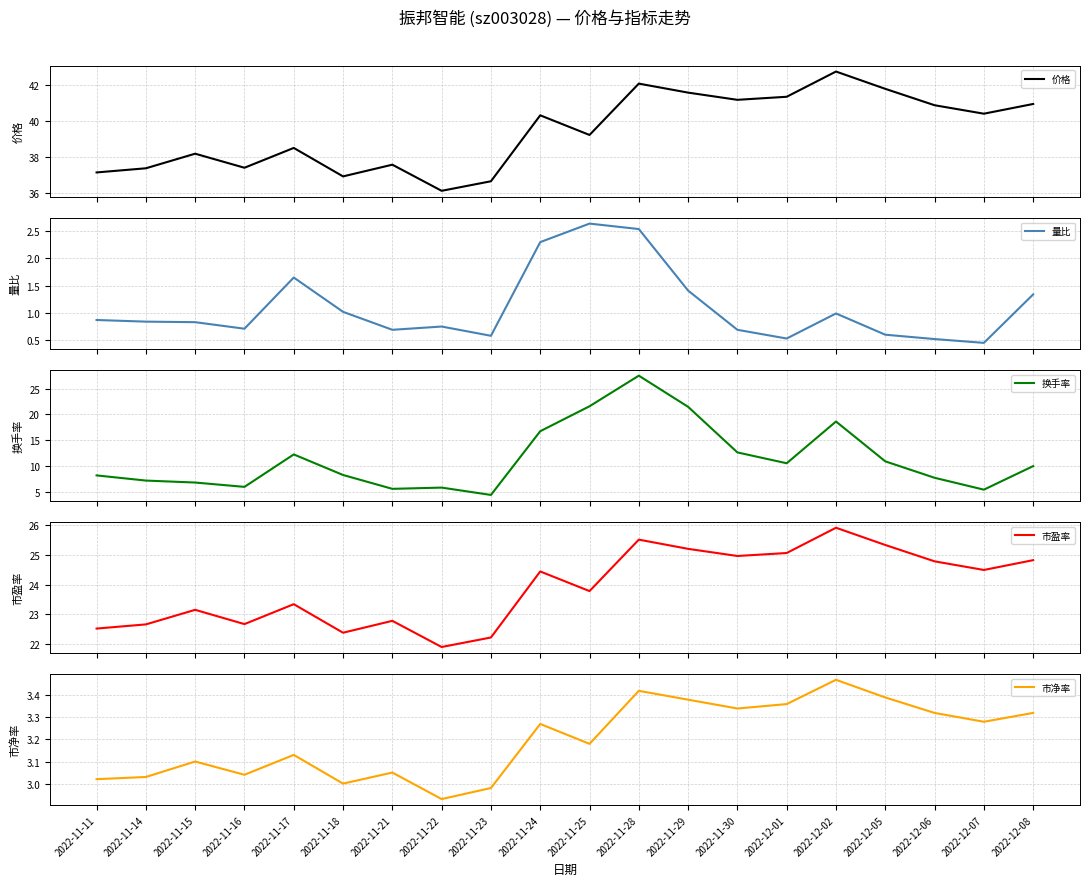

Is it true that 价格 equals 36.9 at 2022-11-18?

True